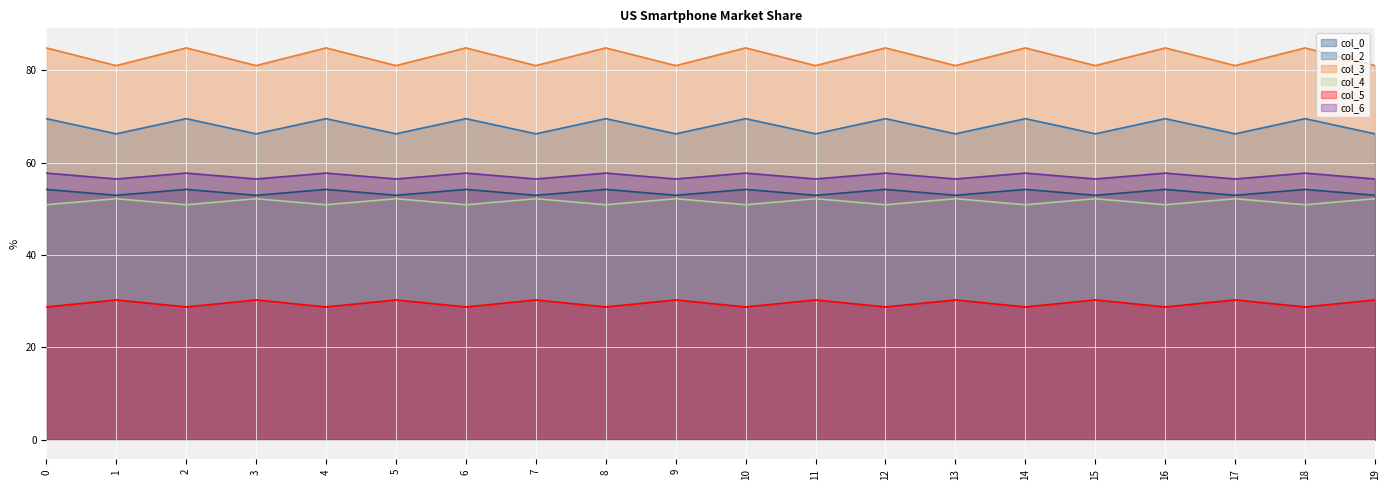

The value of col_3 at 6 is 50.6. True or false?

False